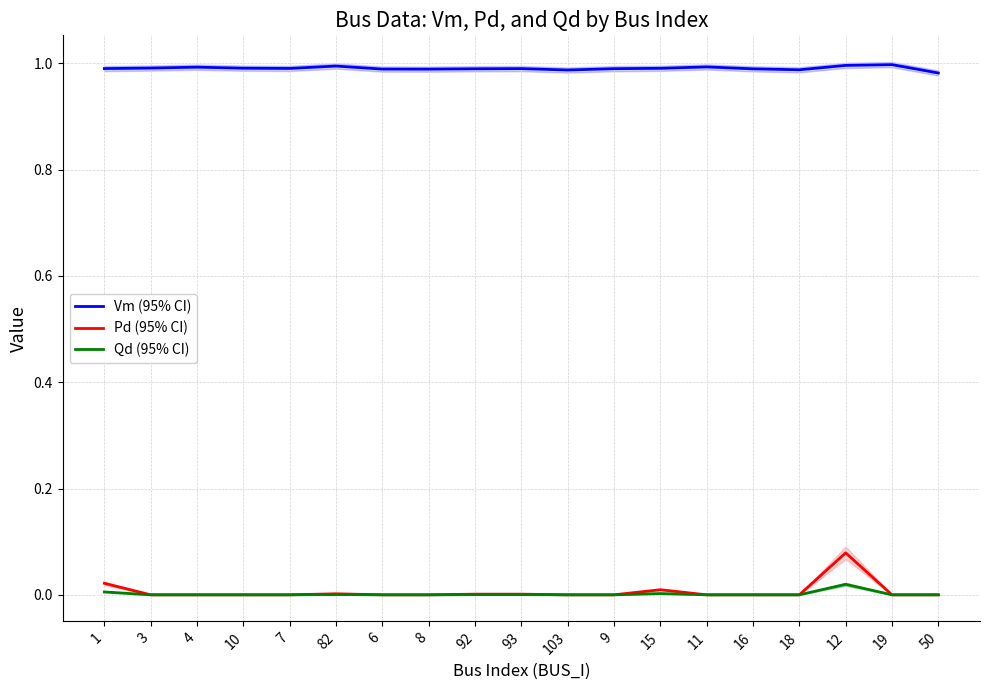

True or false: Vm (95% CI) and Pd (95% CI) intersect in this chart.

False